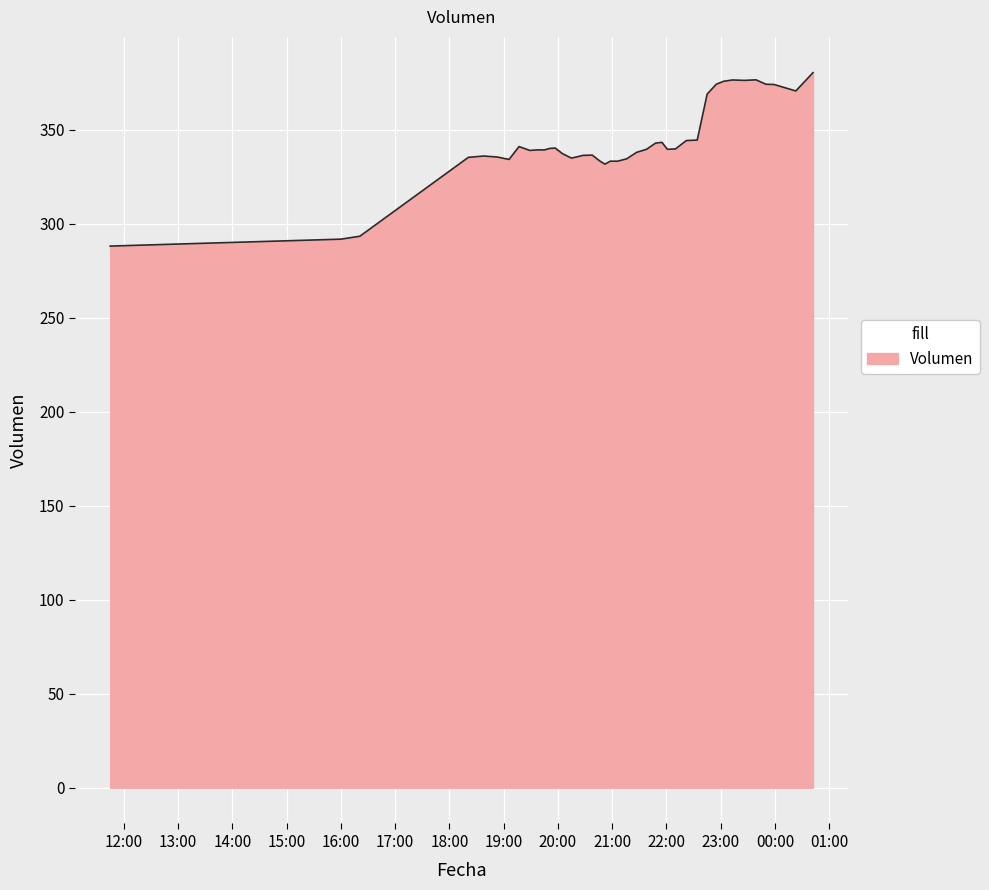

What is the difference between the maximum and minimum values?

92.2